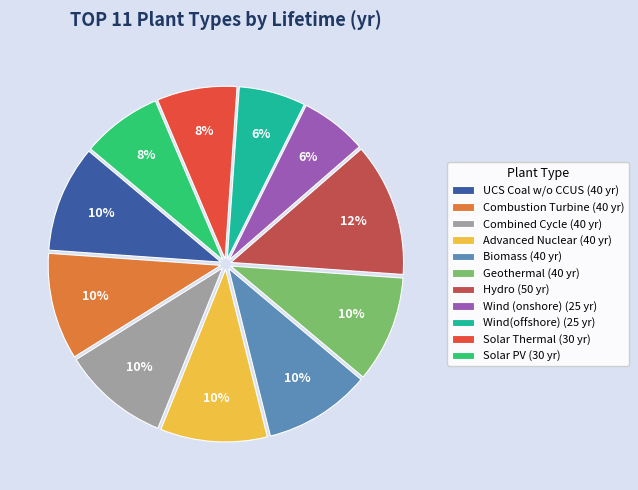

Is Combustion Turbine the majority of the pie?

No